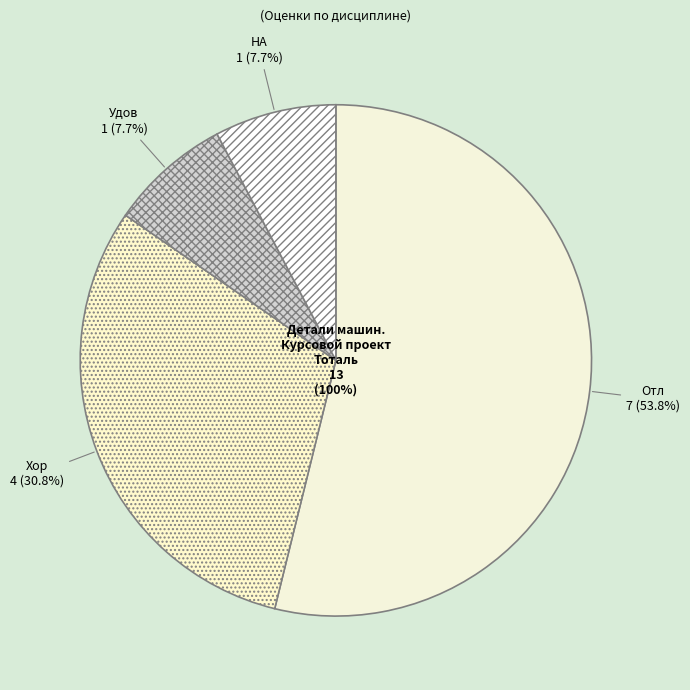

How many slices are in this pie chart?

4